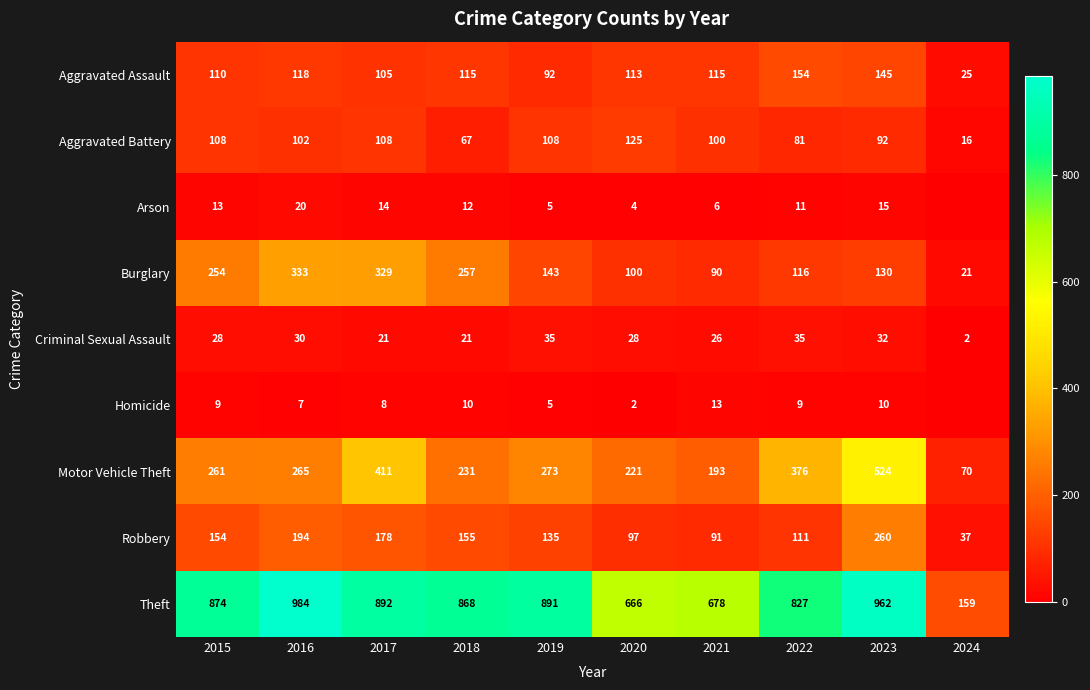

List the labels in order of Robbery value, largest first.

2023, 2016, 2017, 2018, 2015, 2019, 2022, 2020, 2021, 2024